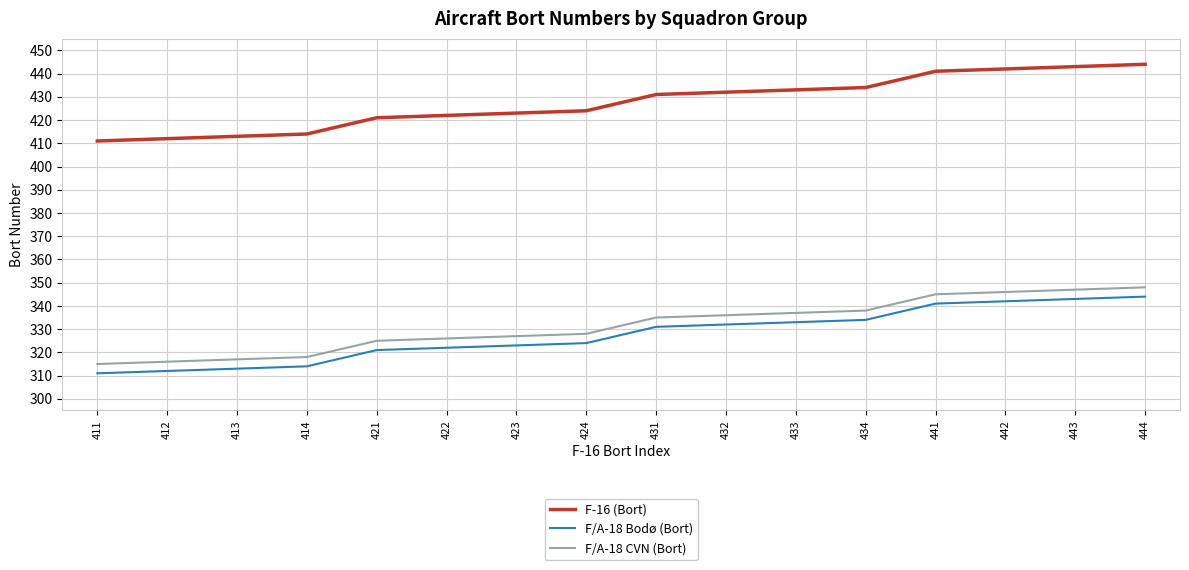

What is the difference between the maximum and minimum values in the F-16 (Bort) series?

33